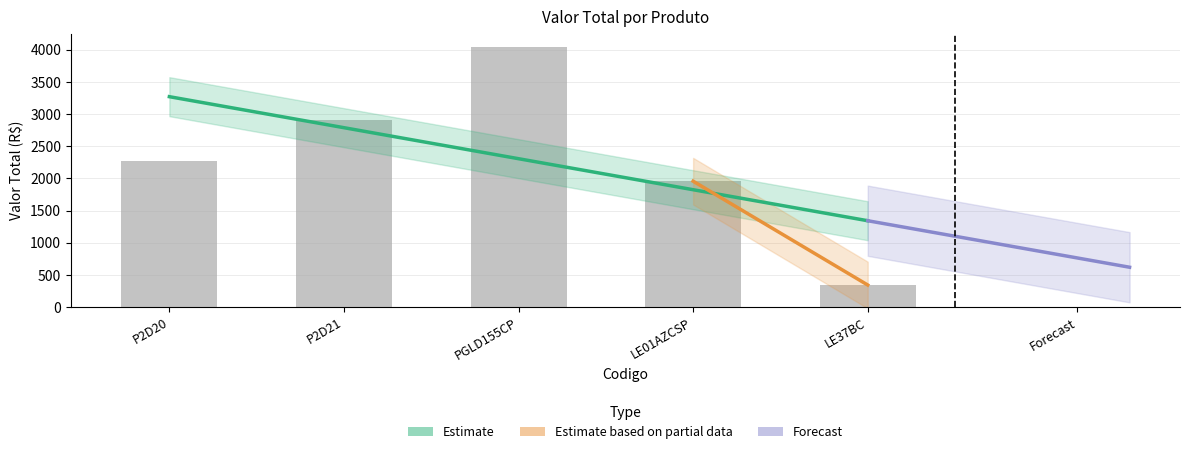

Where is the data nearest to the value 2192?

P2D20